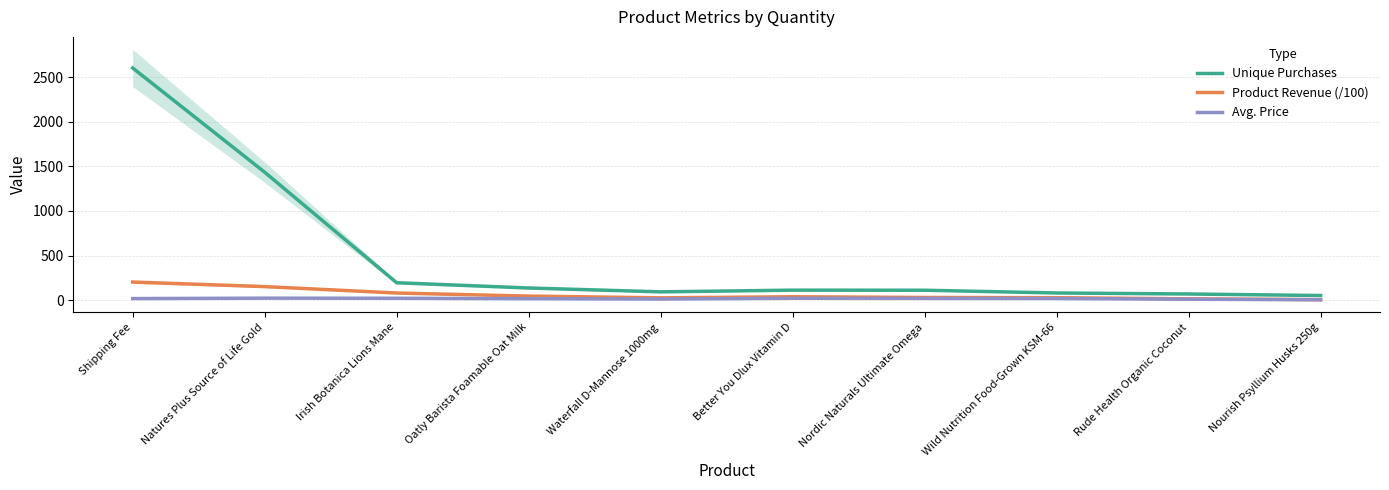

What is the label of the 5th point from the right?

Better You Dlux Vitamin D